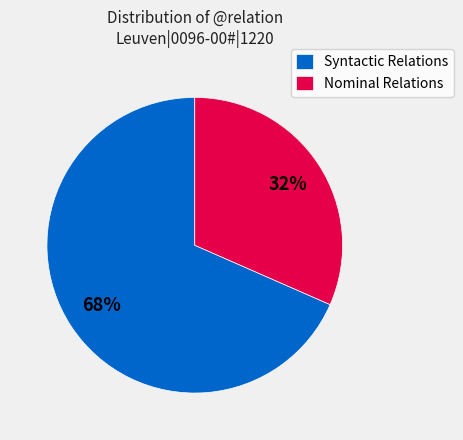

How many segments does this pie chart have?

2